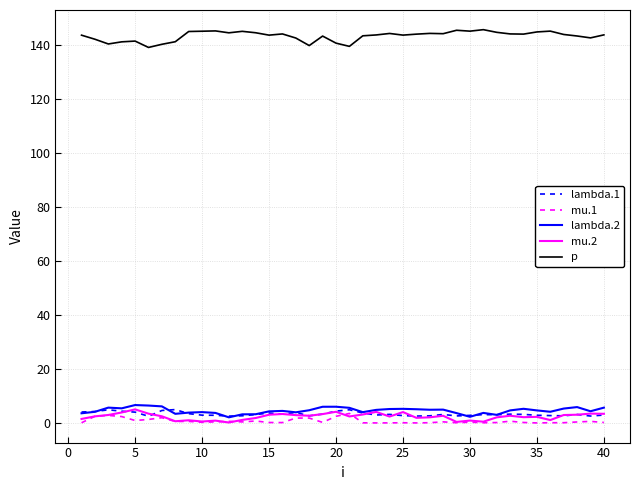

True or false: mu.2 and p intersect in this chart.

False